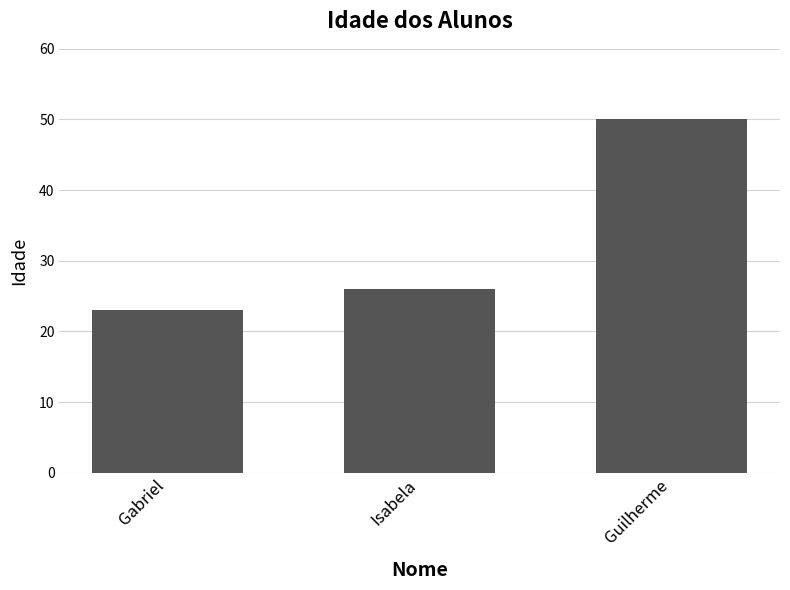

How many values are between 23 and 50?

3